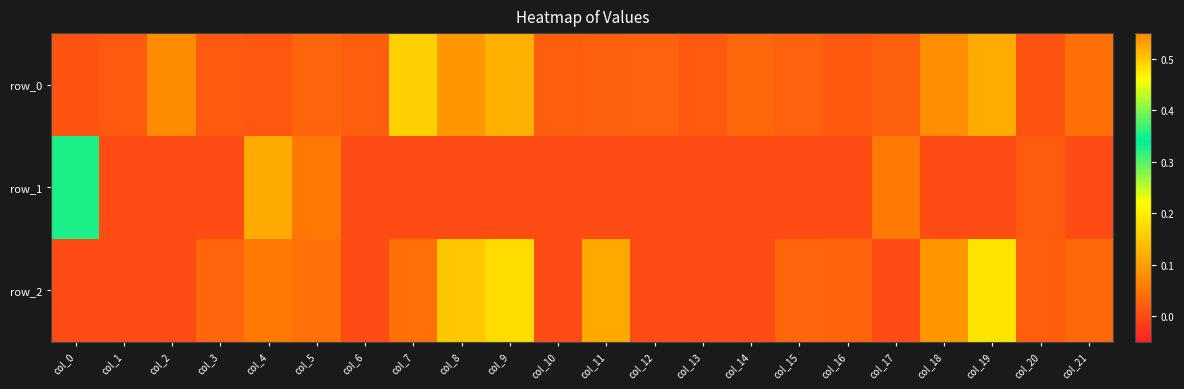

Which series has the largest range (max minus min)?

row_1